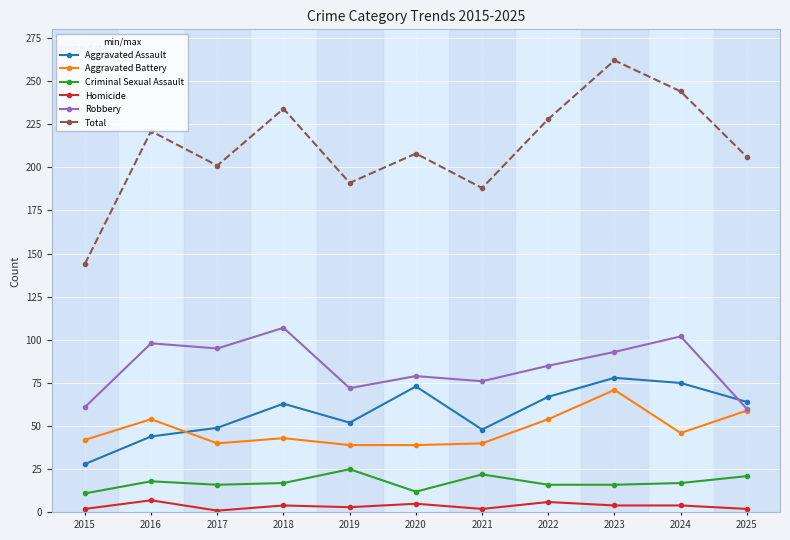

Is the value of Aggravated Battery at 2024 greater than the value of Robbery at 2021?

No